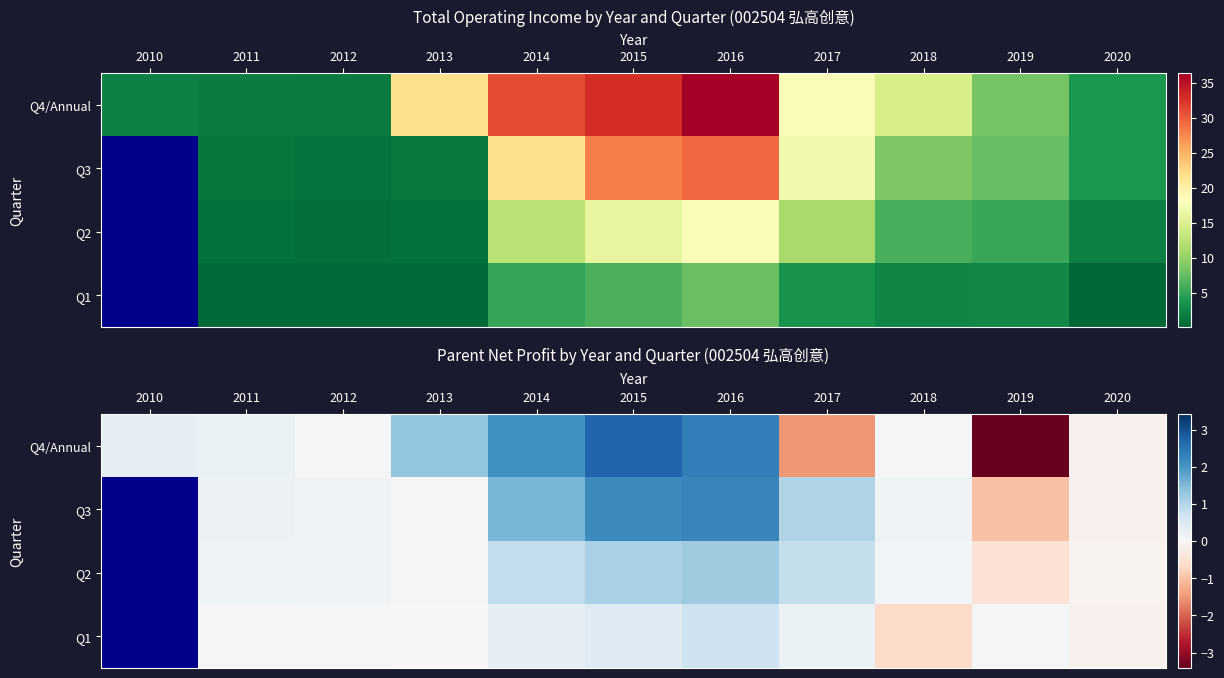

The value of Q2 at 2017 is 0.8. True or false?

True